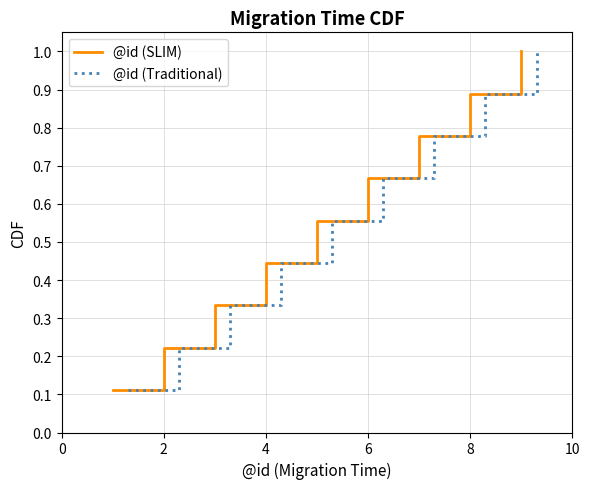

True or false: @id (Traditional) and @id (SLIM) intersect in this chart.

False